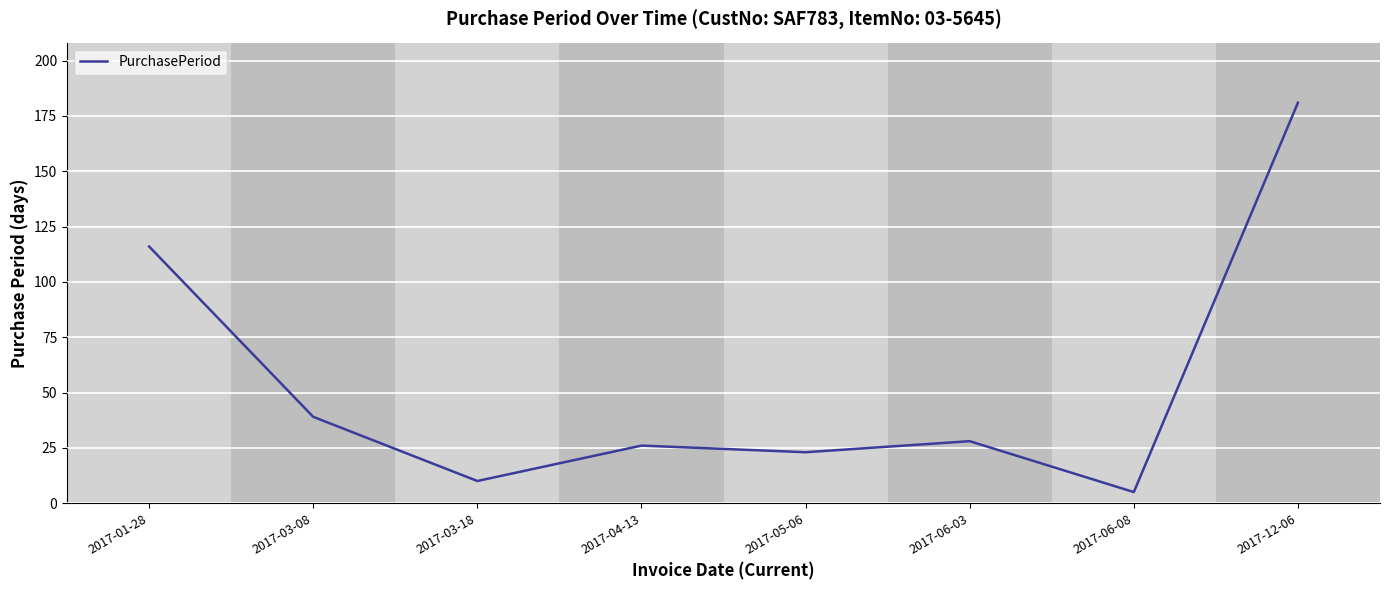

Which label corresponds to the smallest value in the chart?

2017-06-08